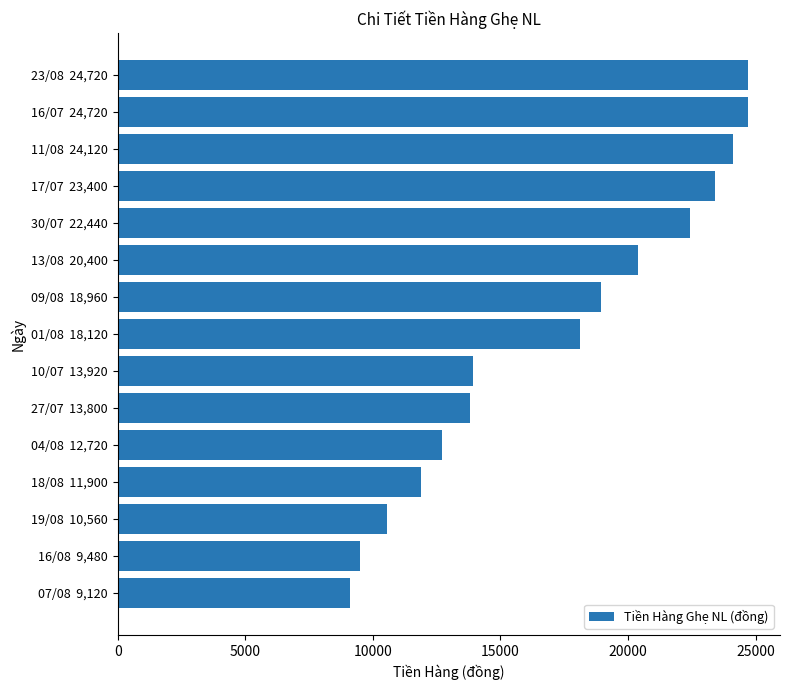

Reading bottom to top, transcribe all the data shown in this chart.

9120	9480	10560	11900	12720	13800	13920	18120	18960	20400	22440	23400	24120	24720	24720